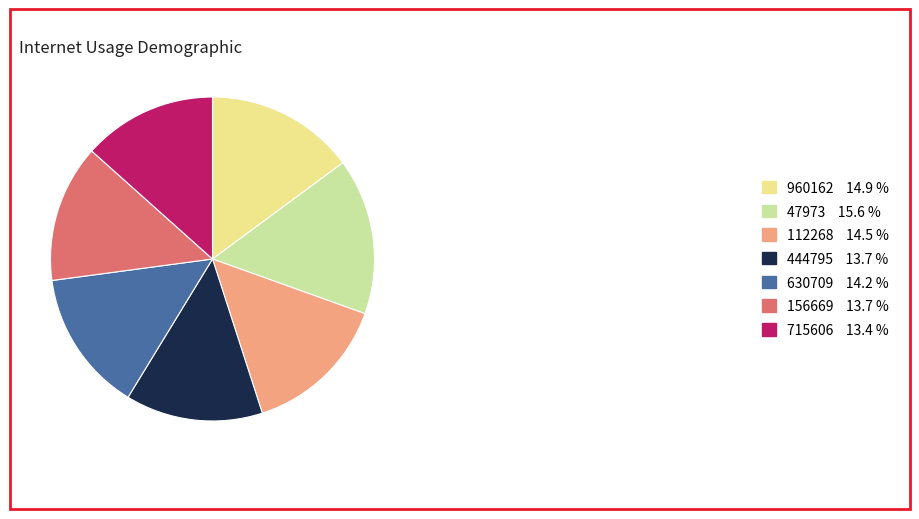

What is the ratio of the value at 715606 to the value at 630709?

0.9